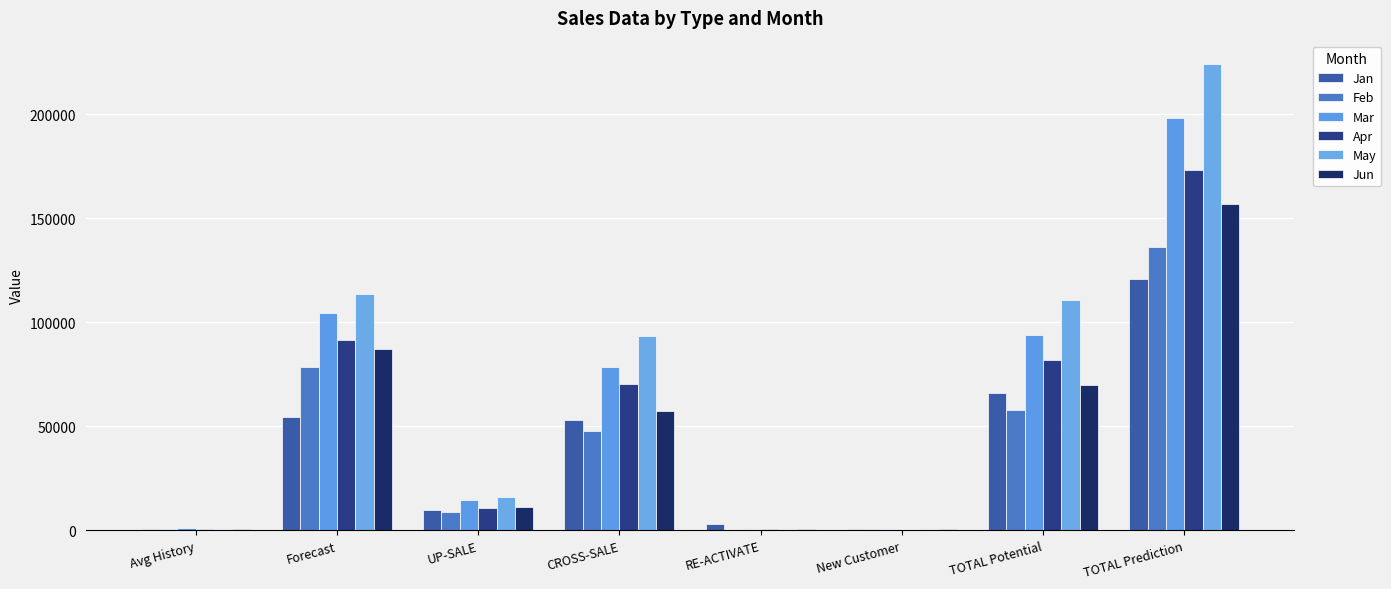

What is the average value of the Jun series?

48071.5